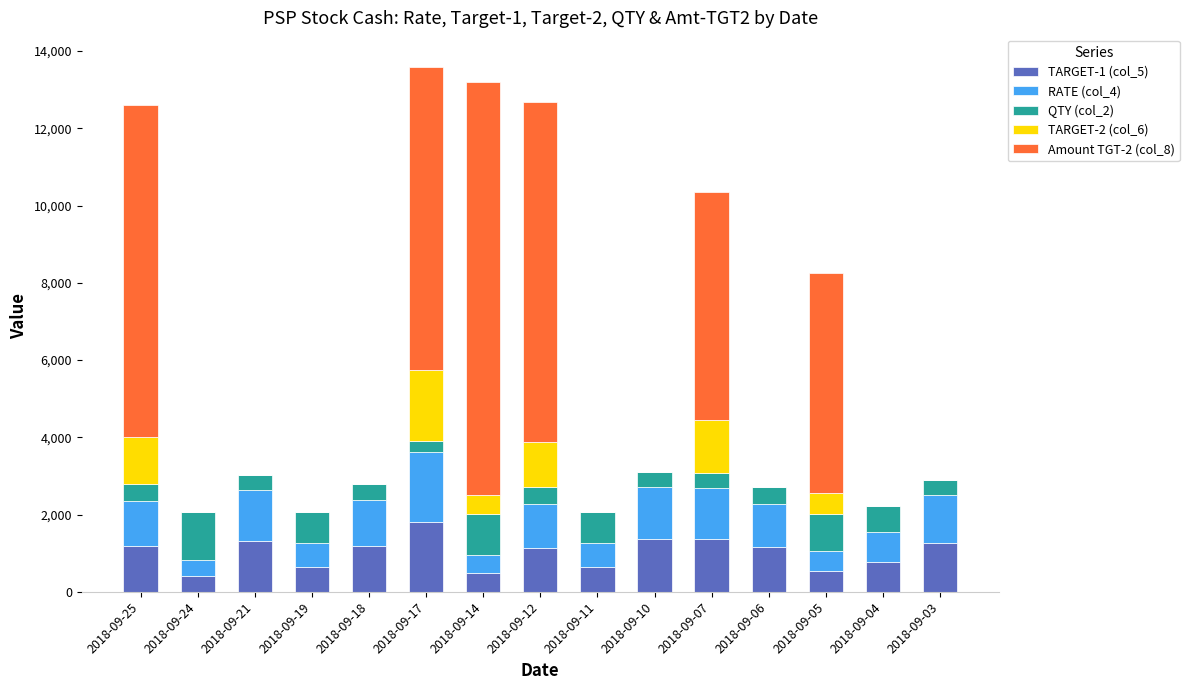

Rank the categories by TARGET-1 (col_5) value from lowest to highest.

2018-09-24, 2018-09-14, 2018-09-05, 2018-09-11, 2018-09-19, 2018-09-04, 2018-09-12, 2018-09-06, 2018-09-18, 2018-09-25, 2018-09-03, 2018-09-21, 2018-09-07, 2018-09-10, 2018-09-17